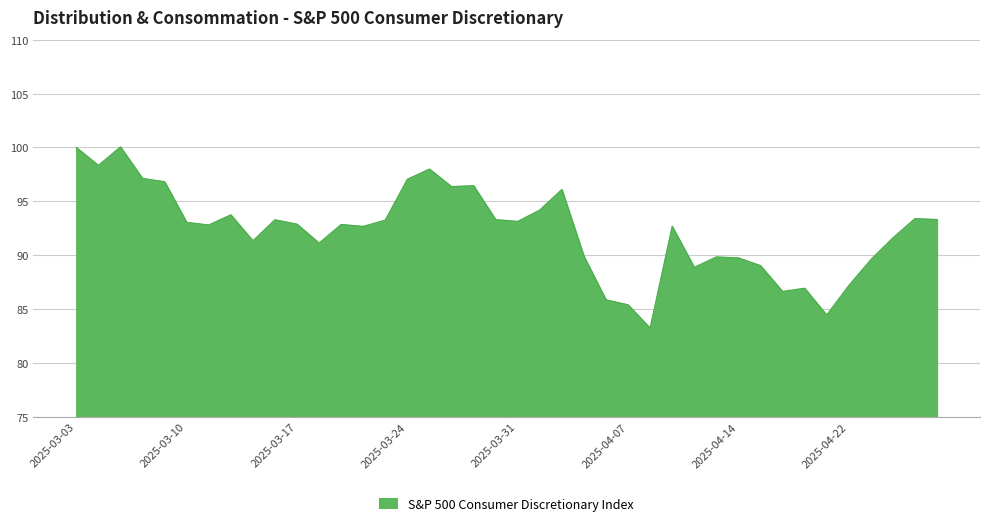

What is the minimum value shown in the chart?

83.2